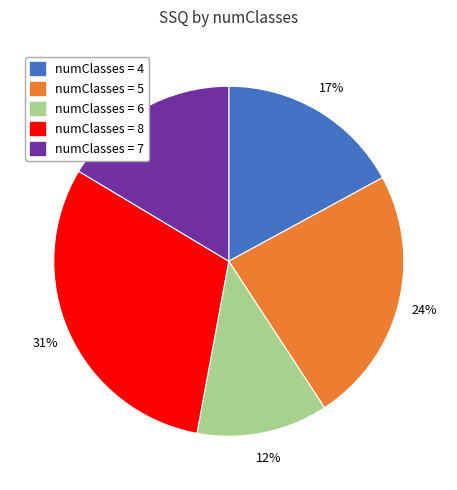

How many segments does this pie chart have?

5